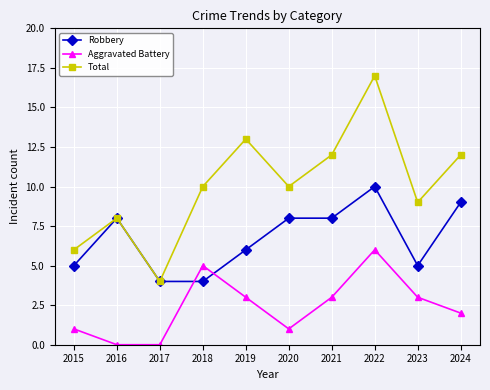

True or false: Aggravated Battery and Total intersect in this chart.

False